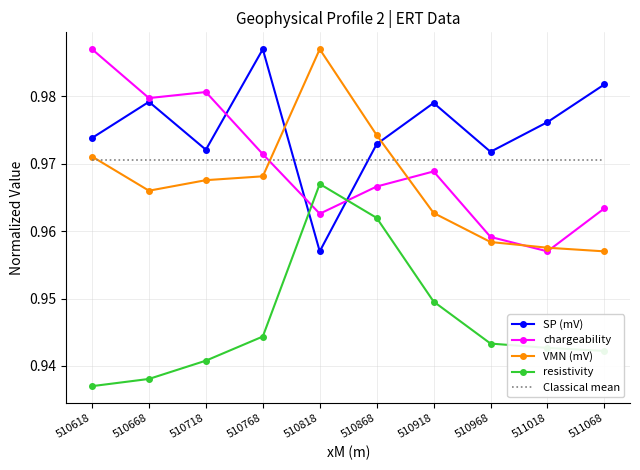

Between 510868 and 511068, which series saw the biggest shift?

resistivity